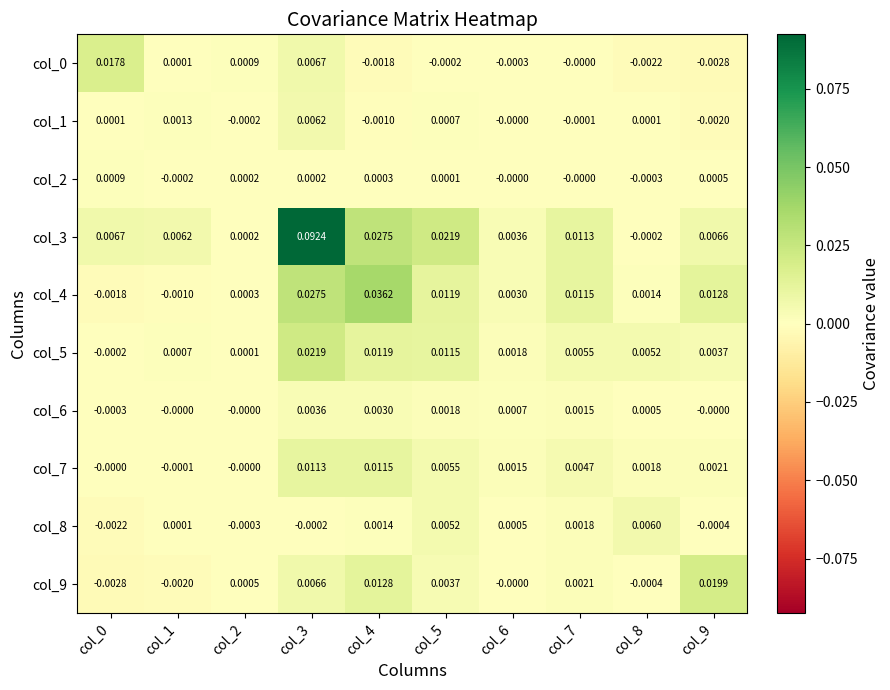

Is the value of col_5 at col_9 greater than the value of col_2 at col_0?

Yes